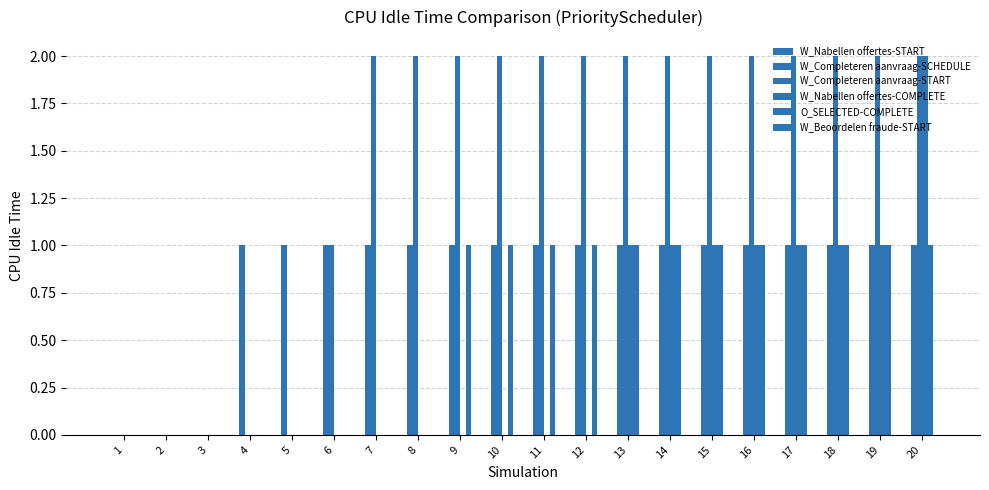

How many groups of bars are there?

20